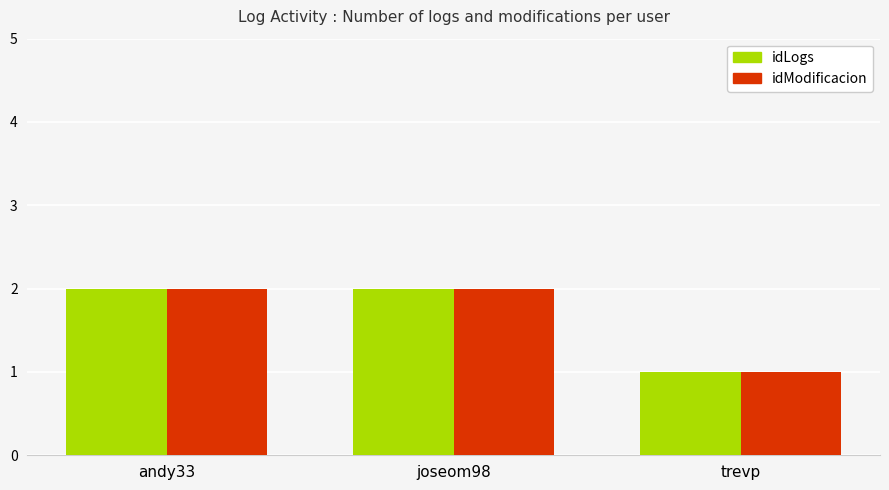

Is it true that idLogs equals 1 at trevp?

True